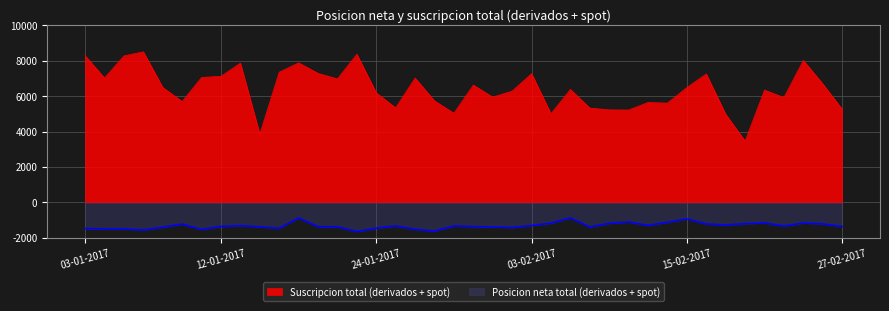

How many interior local peaks does the Posicion neta total (derivados + spot) series have?

10